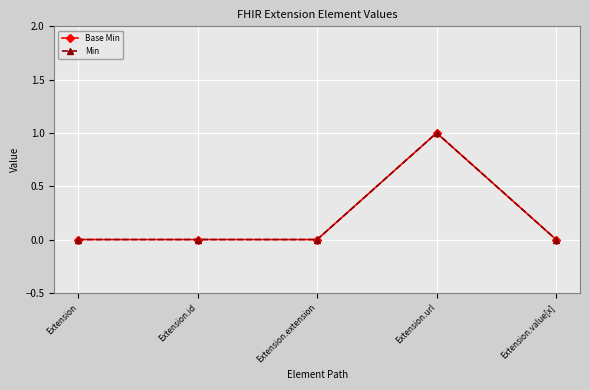

Does the chart have visible grid lines?

Yes